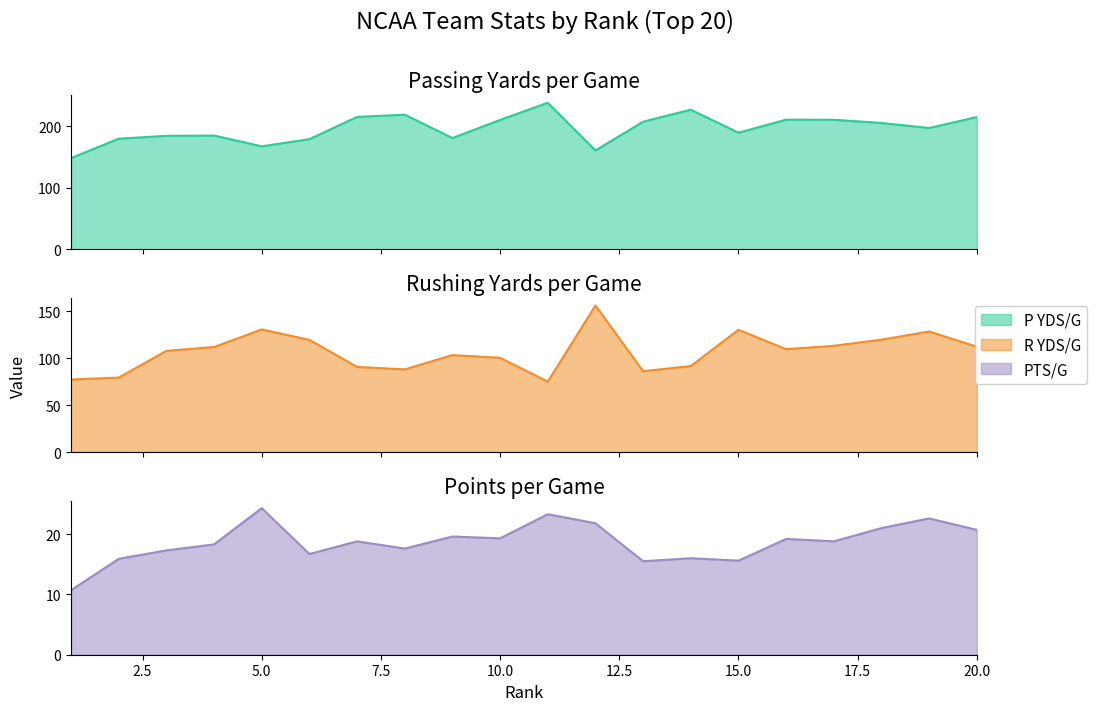

List the labels in order of P YDS/G value, smallest first.

1, 12, 5, 6, 2, 9, 3, 4, 15, 19, 18, 13, 10, 17, 16, 20, 7, 8, 14, 11